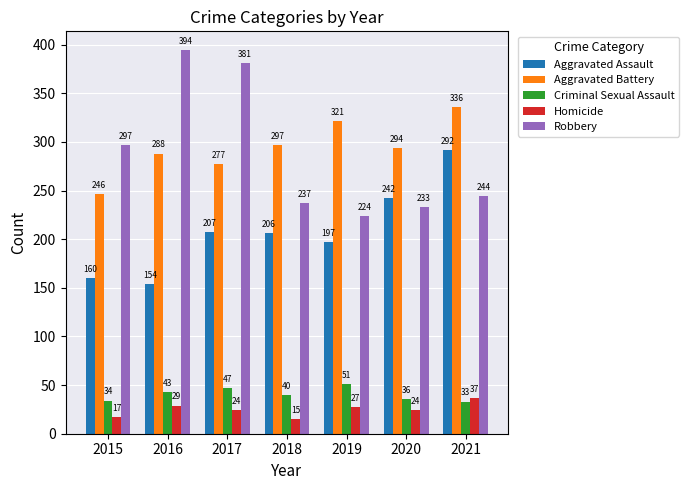

At which category is the sum across all series the highest?

2021